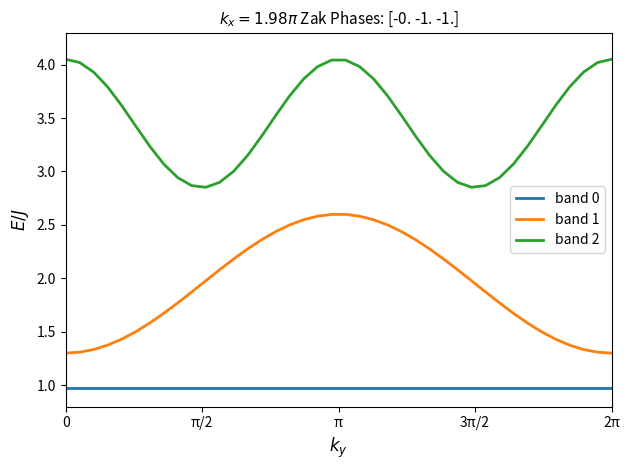

What is the lowest value of the band 0 series?

1.0